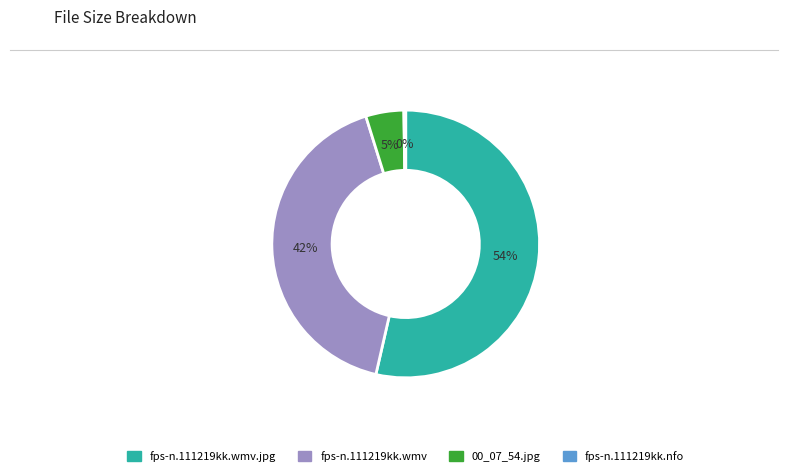

To the nearest percent, what is the average slice percentage?

25%